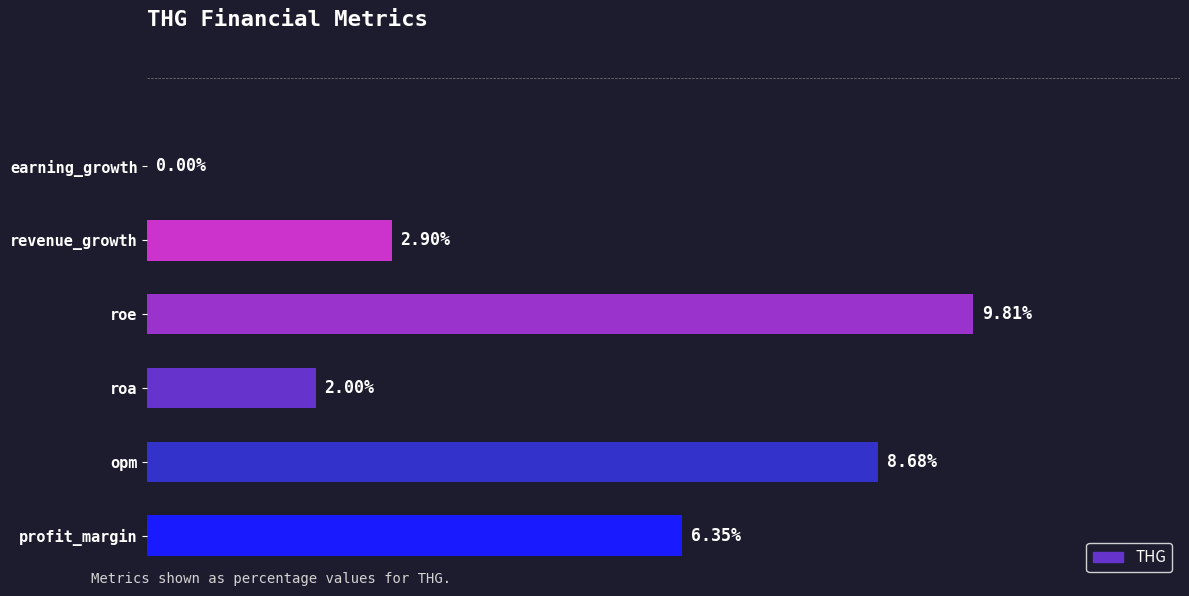

Are the bars horizontal?

Yes